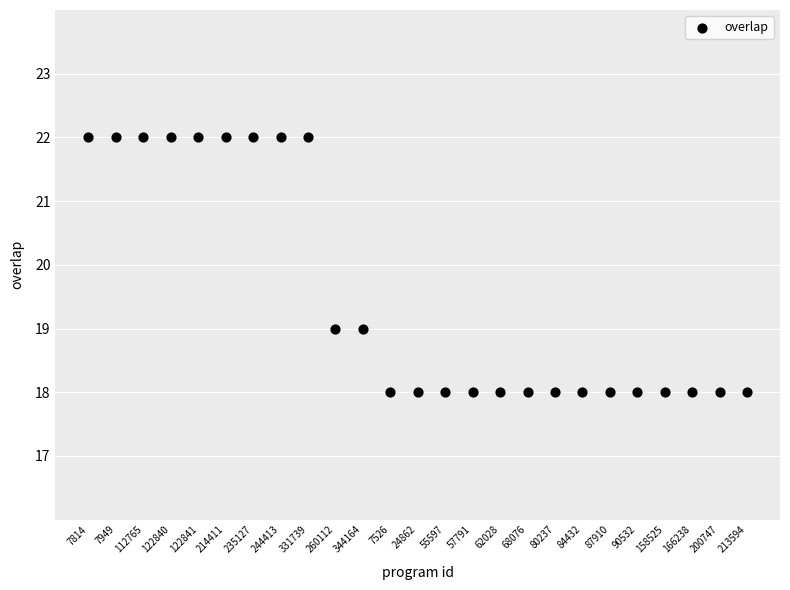

What is the range of Y values (max minus min)?

4